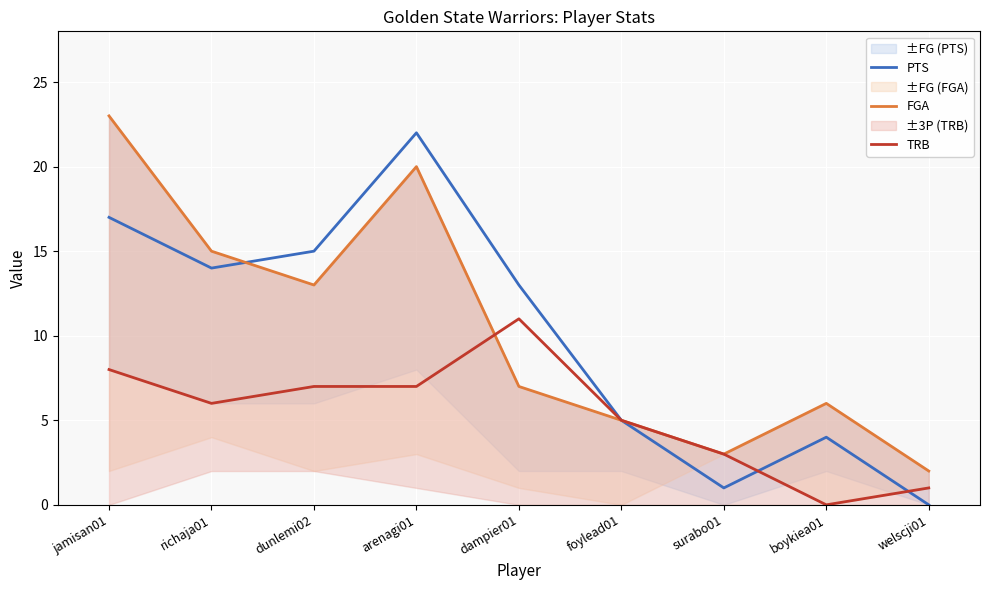

Is the value of PTS at surabo01 greater than the value of TRB at dampier01?

No